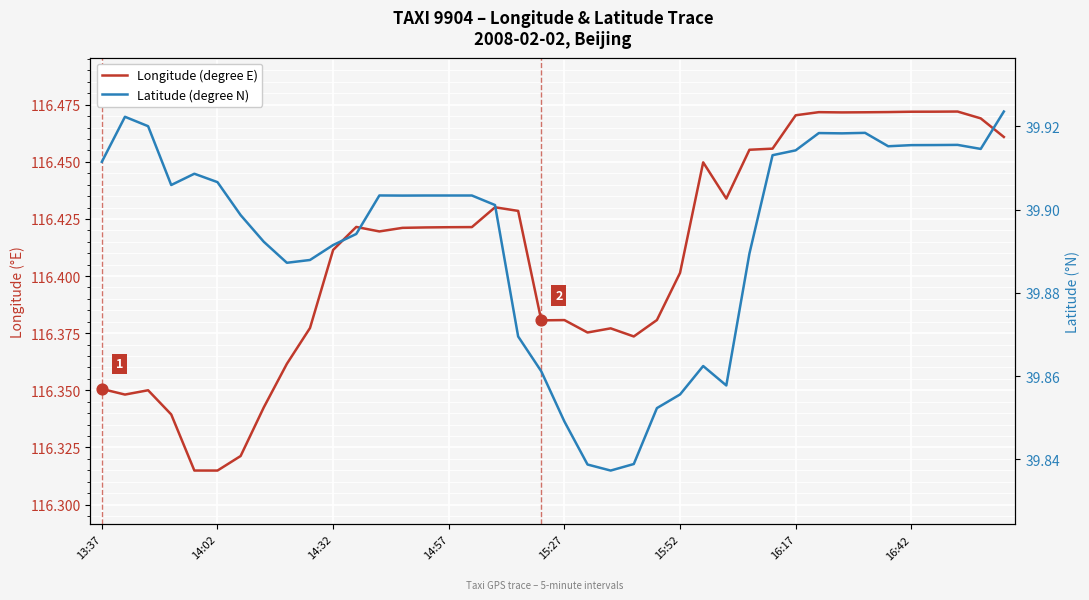

Is the value of Latitude (degree N) at 10 greater than the value of Longitude (degree E) at 19?

No